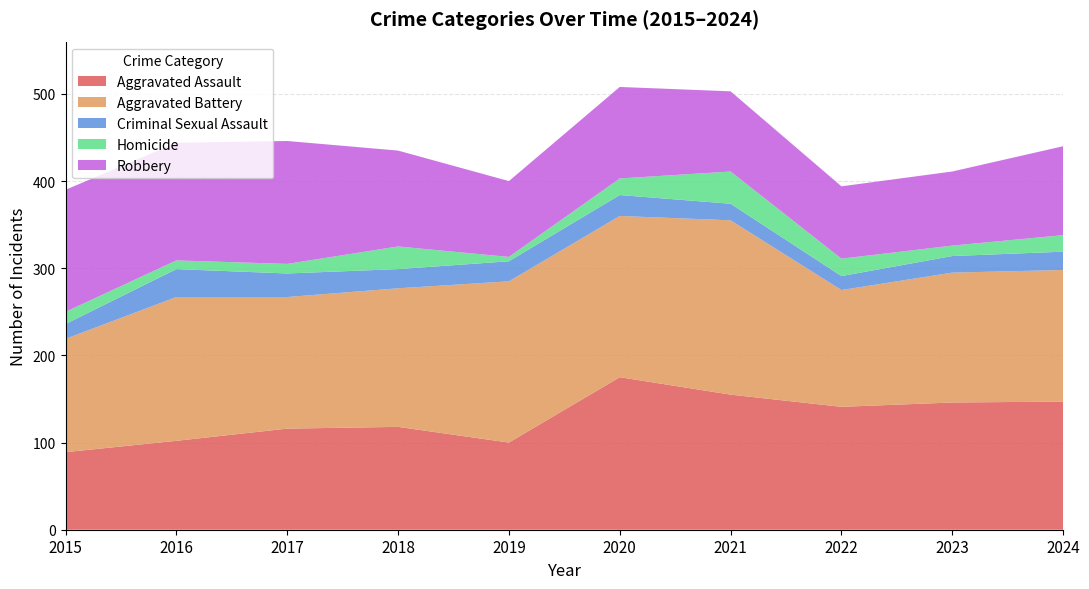

Reading left to right, extract all data points from this chart.

Aggravated Assault: 2015=89	2016=102	2017=116	2018=118	2019=100	2020=175	2021=155	2022=141	2023=146	2024=147
Aggravated Battery: 2015=130	2016=165	2017=151	2018=159	2019=185	2020=185	2021=200	2022=134	2023=149	2024=151
Criminal Sexual Assault: 2015=17	2016=32	2017=27	2018=22	2019=23	2020=24	2021=19	2022=16	2023=19	2024=21
Homicide: 2015=14	2016=10	2017=11	2018=26	2019=5	2020=19	2021=37	2022=20	2023=12	2024=19
Robbery: 2015=140	2016=135	2017=141	2018=110	2019=87	2020=105	2021=92	2022=83	2023=85	2024=102